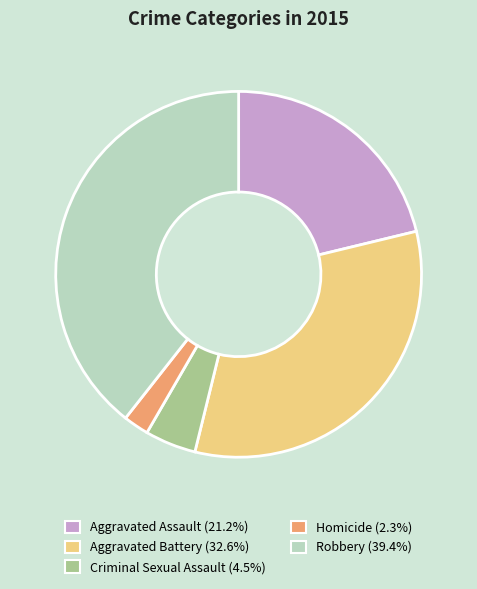

What is the ratio of the value at Robbery to the value at Aggravated Battery?

1.2